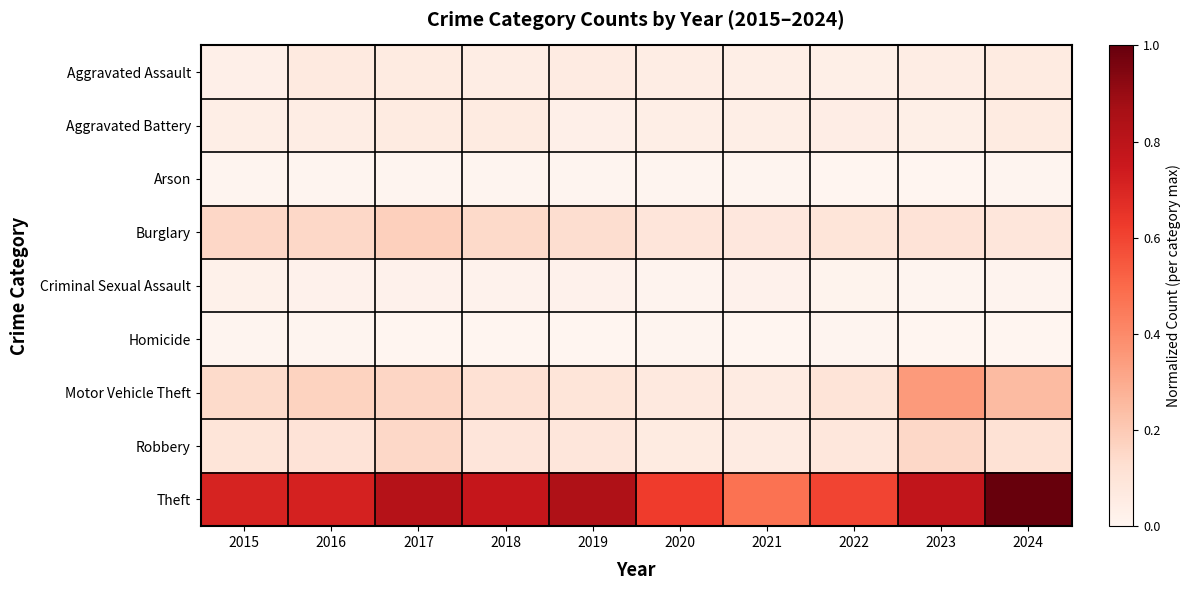

Between 2019 and 2018, which is larger?

2019